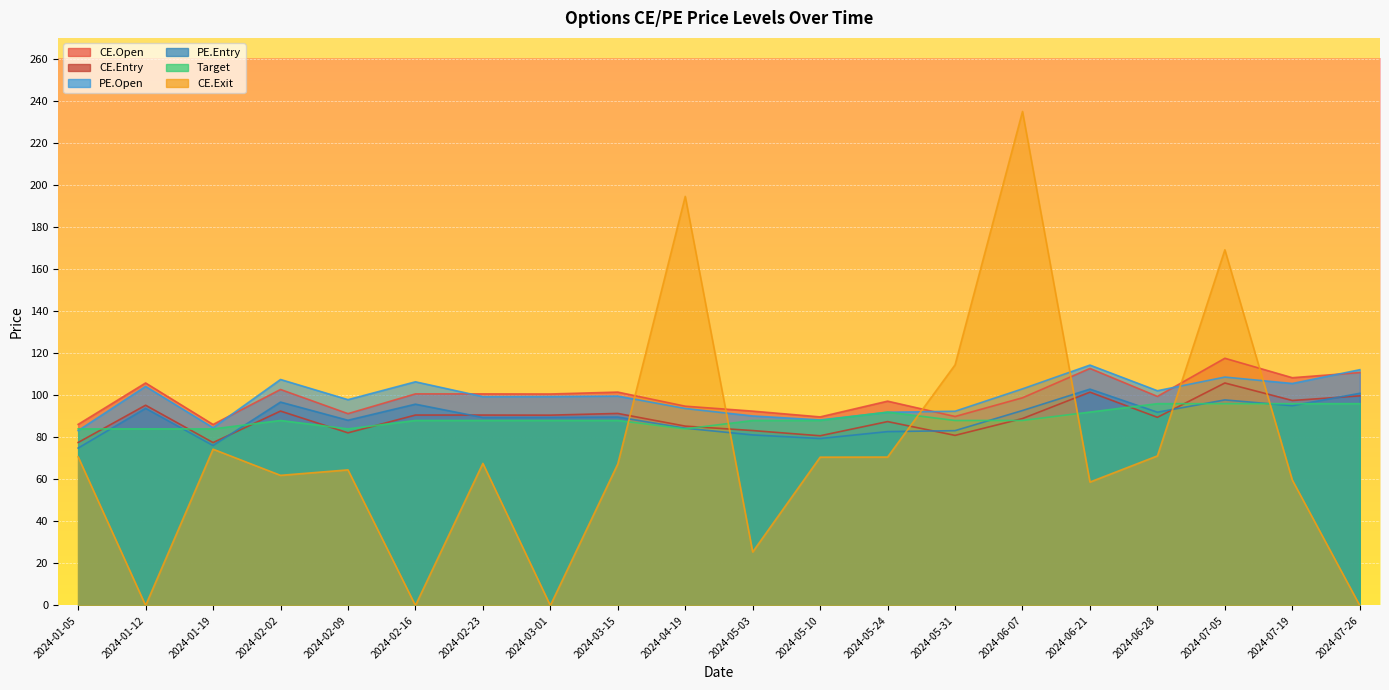

Reading left to right, extract all data points from this chart.

CE.Open: 86.2	105.8	86.1	102.8	91.2	100.7	100.7	100.6	101.5	94.8	92.5	89.7	97.2	89.9	98.8	112.8	99.5	117.6	108.3	110.8
CE.Entry: 77.5	95.3	77.5	92.5	82.1	90.6	90.6	90.5	91.3	85.3	83.2	80.7	87.5	80.9	88.9	101.5	89.5	105.8	97.5	99.7
PE.Open: 83.2	104.2	84.5	107.5	97.9	106.4	99.3	99.4	99.6	93.7	90.2	88.2	91.9	92.4	103.0	114.3	102.2	108.7	105.6	112.2
PE.Entry: 74.9	93.8	76.1	96.8	88.1	95.8	89.4	89.5	89.6	84.3	81.1	79.4	82.7	83.2	92.7	102.9	91.9	97.8	95.0	100.9
Target: 84.0	84.0	84.0	88.0	84.0	88.0	88.0	88.0	88.0	84.0	88.0	88.0	92.0	88.0	88.0	92.0	96.0	96.0	96.0	96.0
CE.Exit: 70.7	0.0	74.3	61.9	64.5	0.0	67.6	0.0	67.3	194.6	25.4	70.5	70.6	114.5	235.0	58.7	71.2	169.2	59.6	0.0